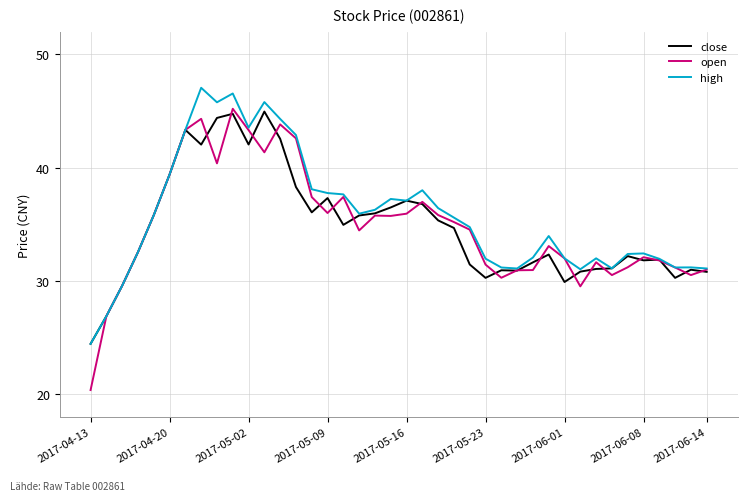

What is the greatest value displayed?

47.0